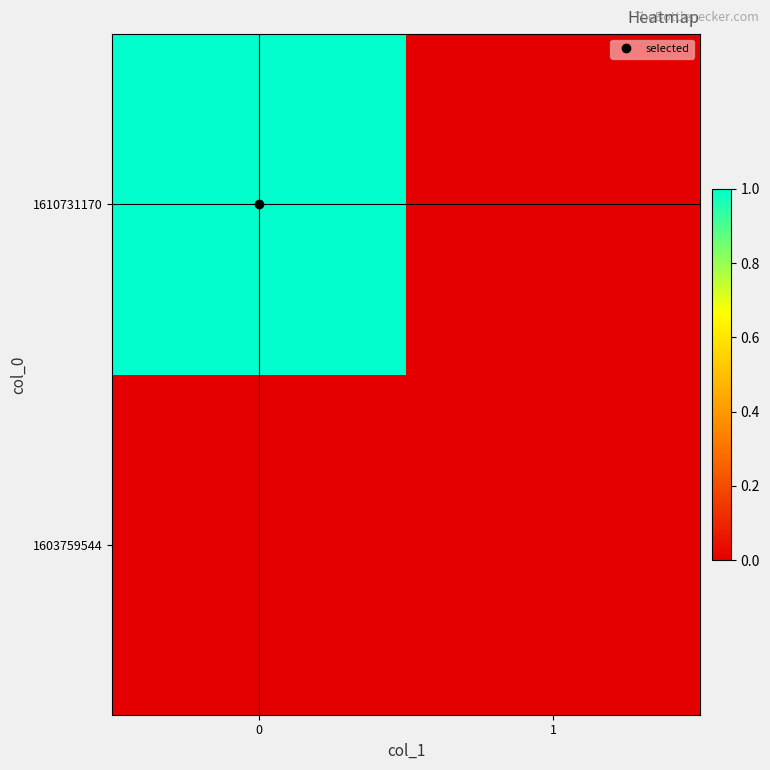

Reading left to right, transcribe all the data shown in this chart.

1603759544: 0=0	1=0
1610731170: 0=1	1=0